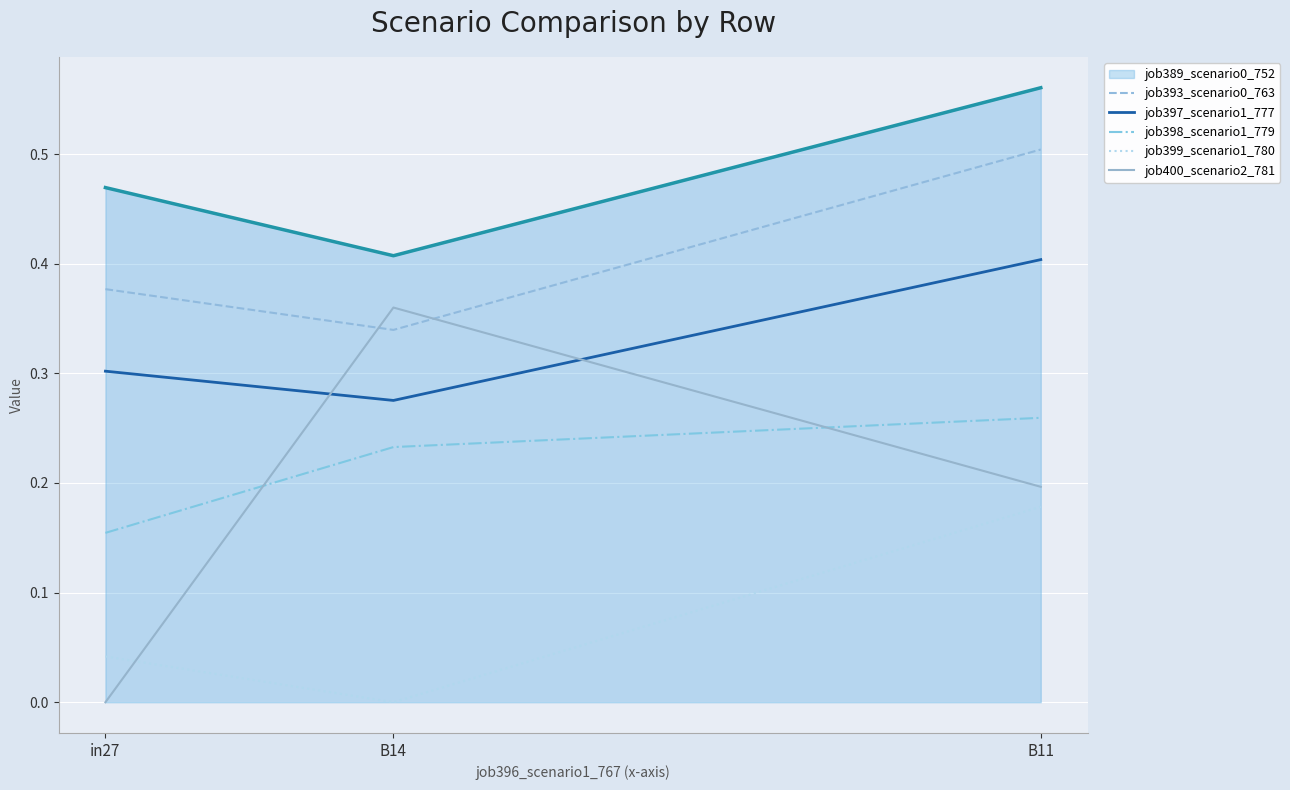

How many lines are shown in the chart?

6